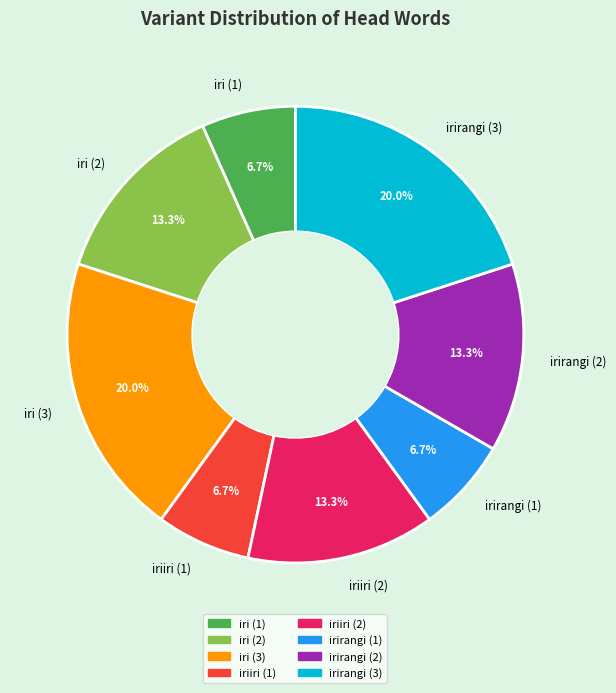

To the nearest percent, what is the combined percentage of iriiri (1) and irirangi (3)?

27%